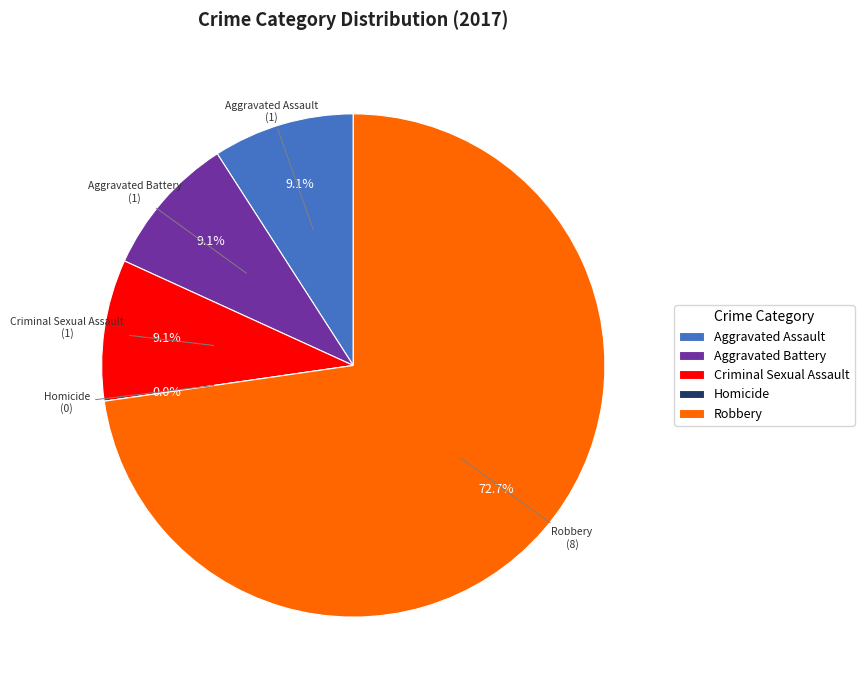

Which category accounts for the majority?

Robbery